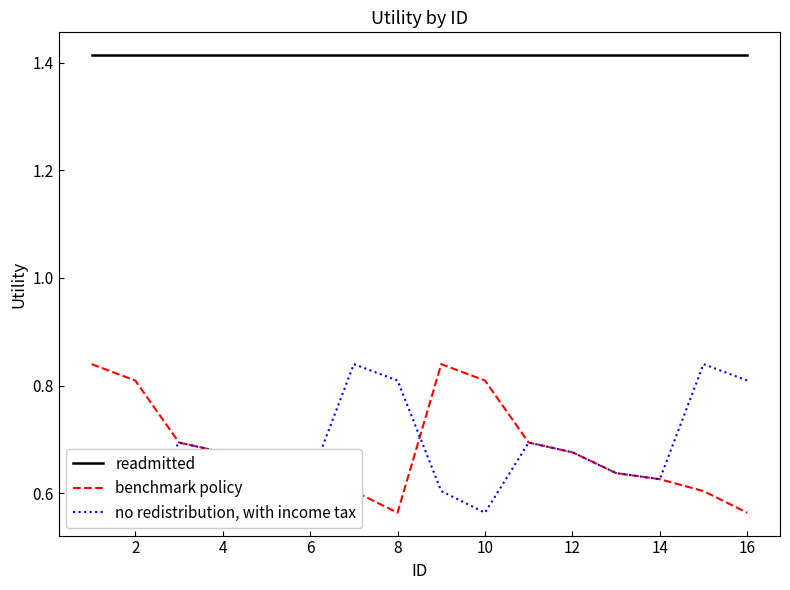

True or false: benchmark policy and readmitted cross at least once.

False